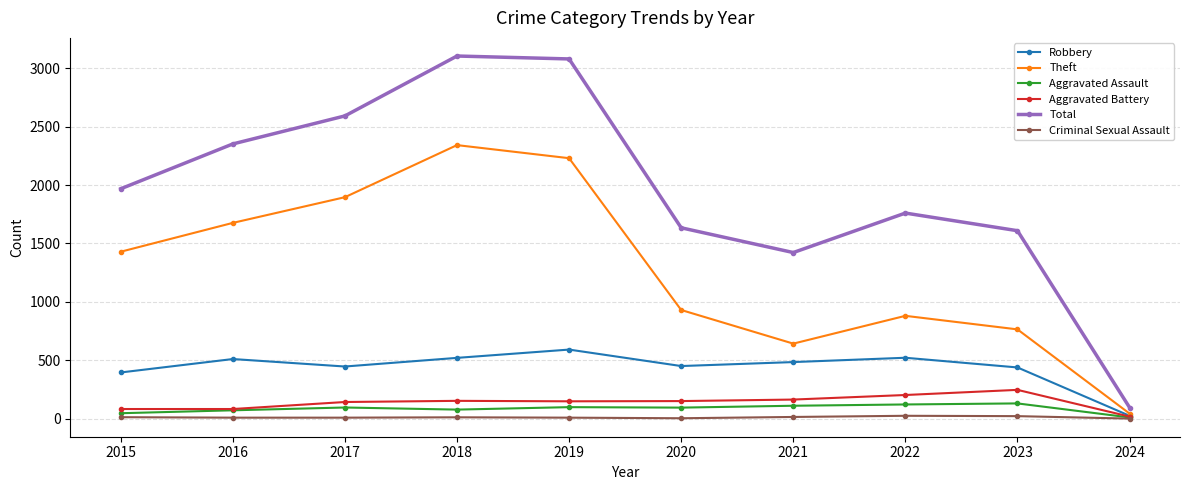

Where is Robbery nearest to the value 307?

2015